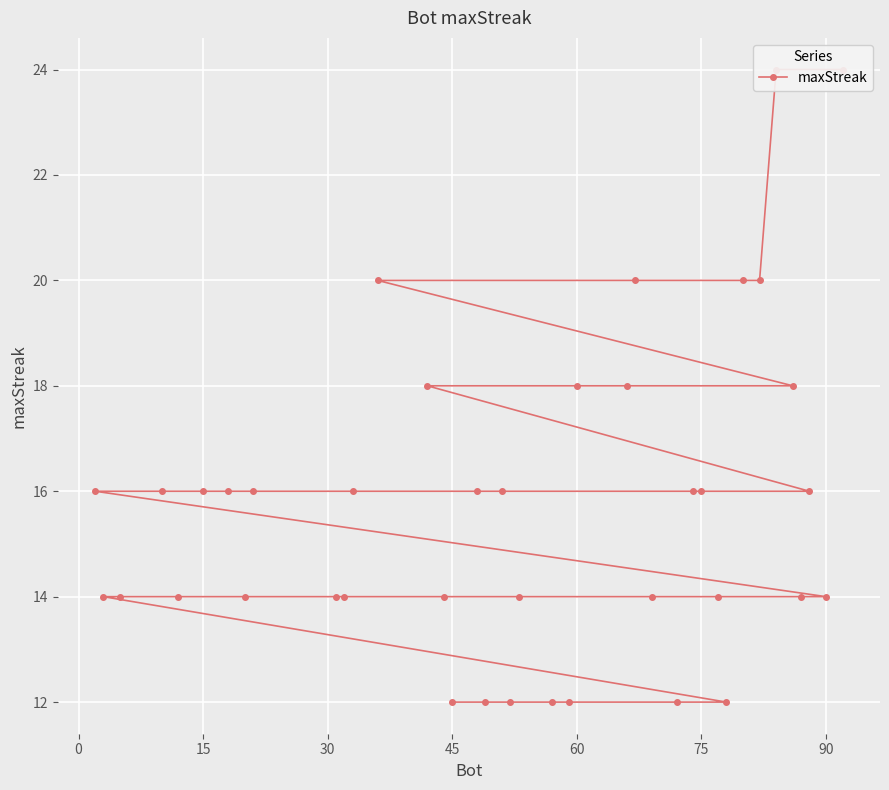

Is this an area chart (filled region under the line)?

No